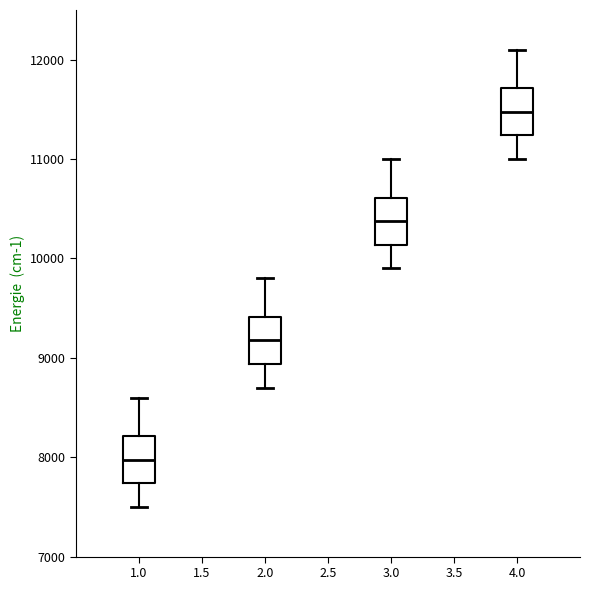

Reading left to right, transcribe this box plot: for each box, give where its median line is, the range the box spans, and where its two whiskers end, as read against the y-axis. The values are not printed on the chart, so give them approximately, as read against the axis.

1.0: median 8000, box 7700 to 8200, whiskers 7500 to 8600
2.0: median 9200, box 8900 to 9400, whiskers 8700 to 9800
3.0: median 10400, box 10100 to 10600, whiskers 9900 to 11000
4.0: median 11500, box 11200 to 11700, whiskers 11000 to 12100